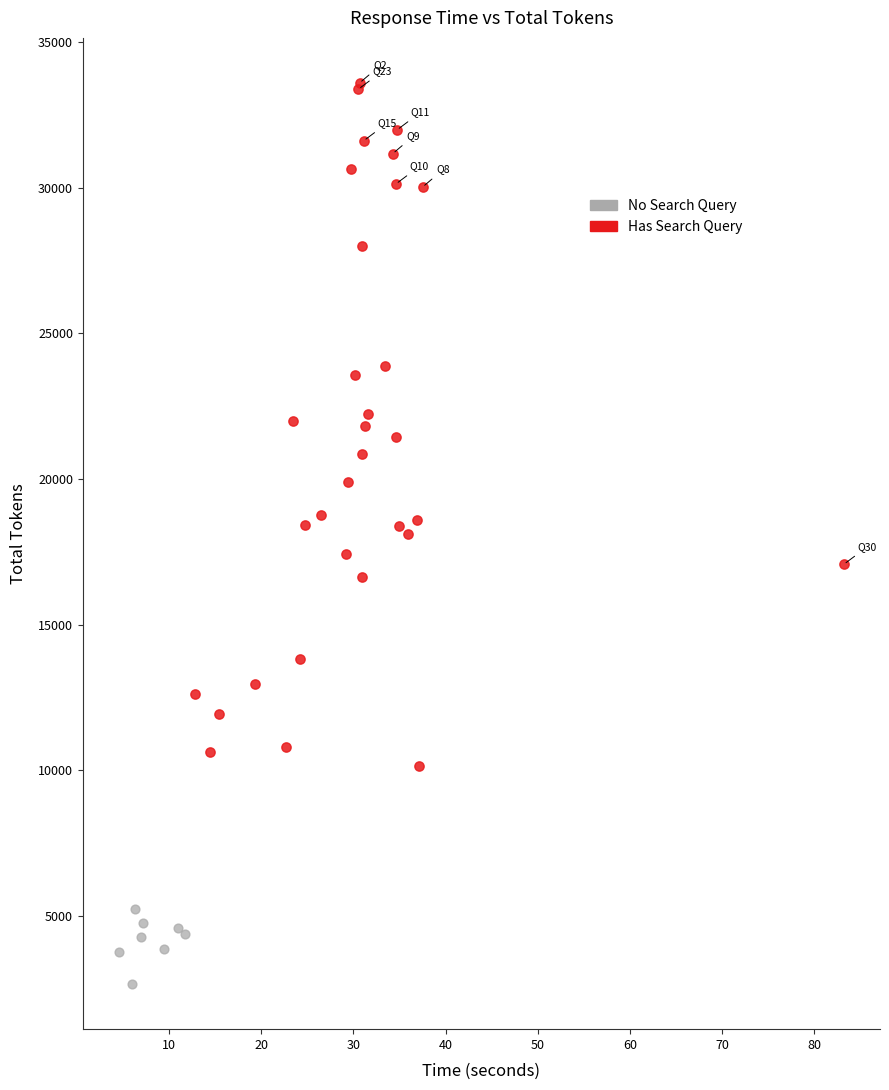

Which series has the widest spread of Y values?

Has Search Query